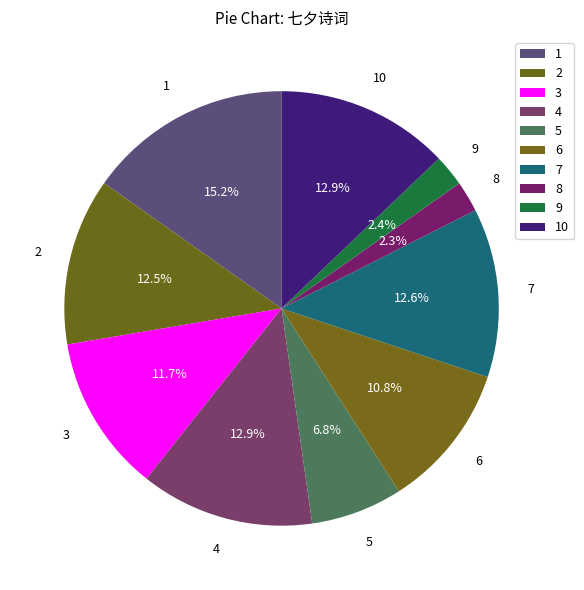

Count the number of slices in the pie.

10